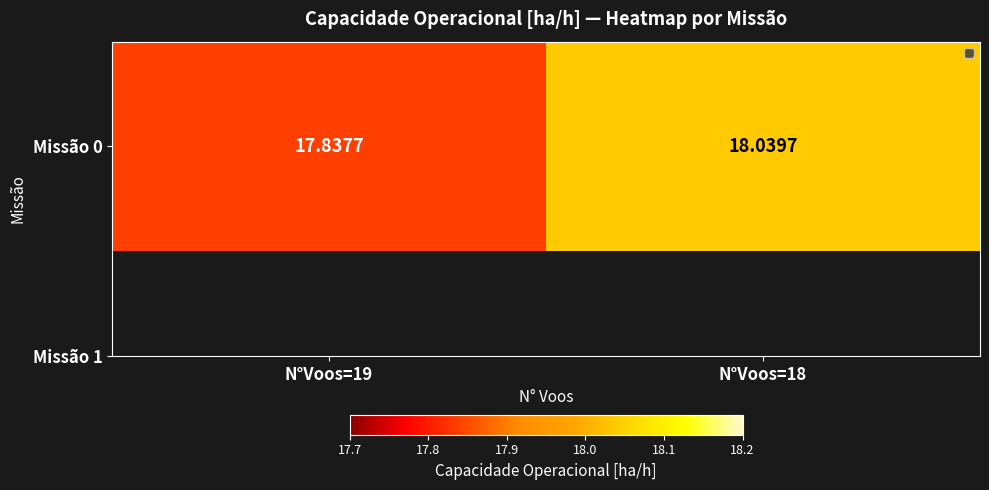

Reading right to left, what are all the values shown in this chart?

18.0	17.8